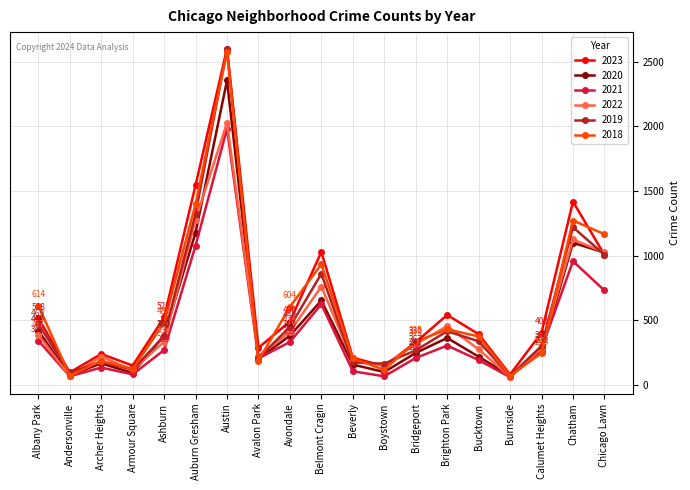

Rank the series at Avondale from highest to lowest value.

2018, 2023, 2019, 2022, 2020, 2021